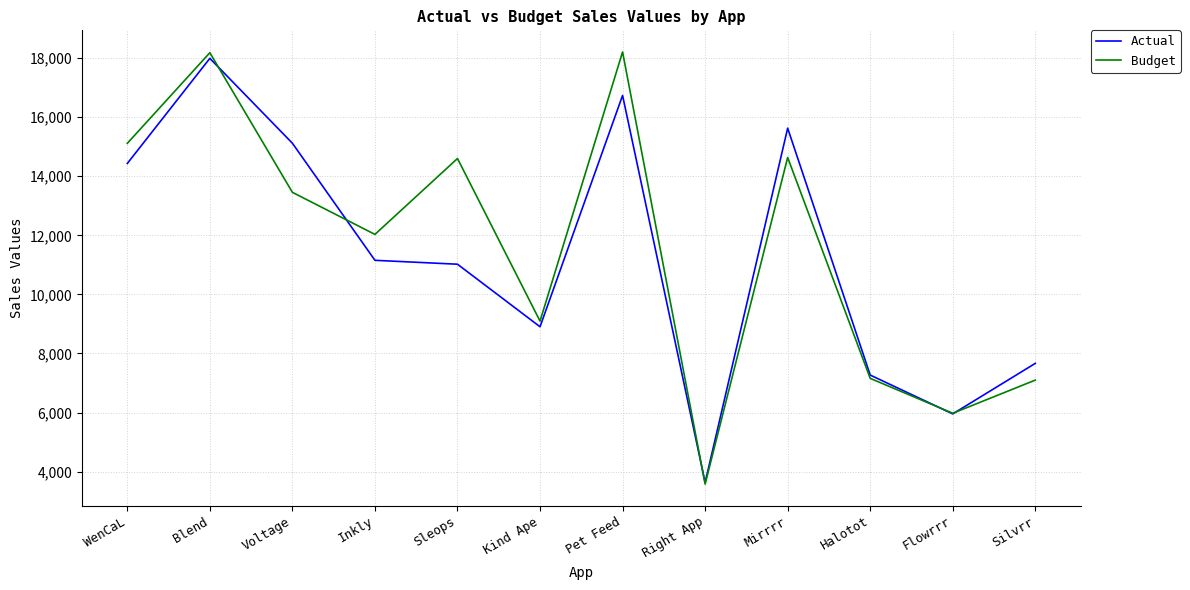

What is the greatest value displayed?

18207